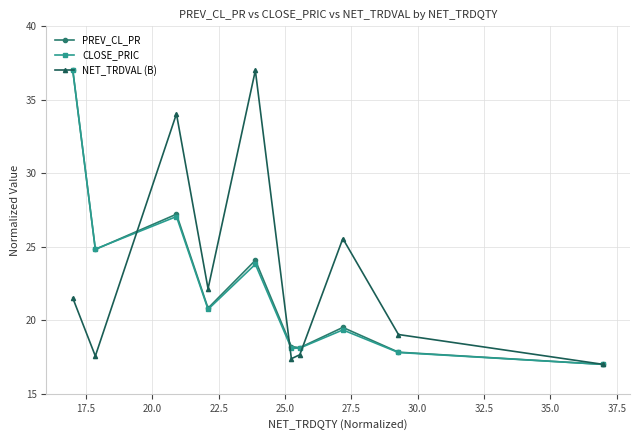

In NET_TRDVAL (B), how many points are lower than both neighbors (excluding endpoints)?

3